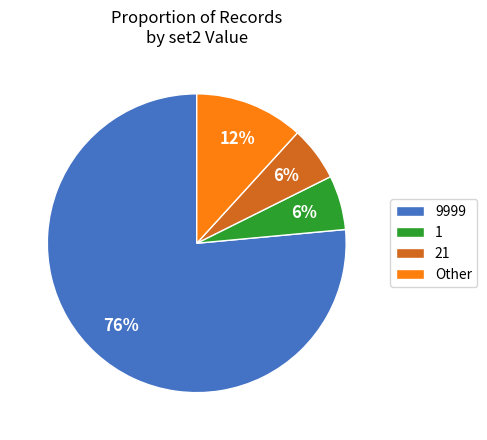

Between 1 and 9999, which is larger?

9999